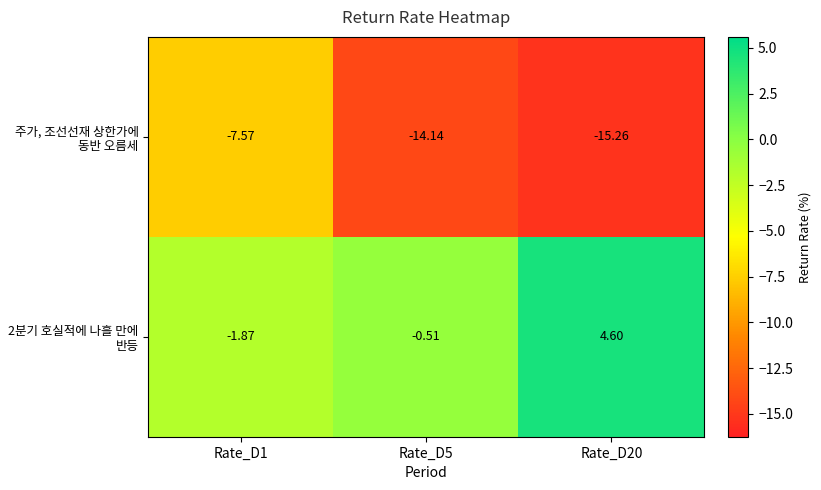

Is the value of 2분기 호실적에 나흘 만에 반등 at Rate_D20 greater than the value of 주가, 조선선재 상한가에 동반 오름세 at Rate_D20?

Yes